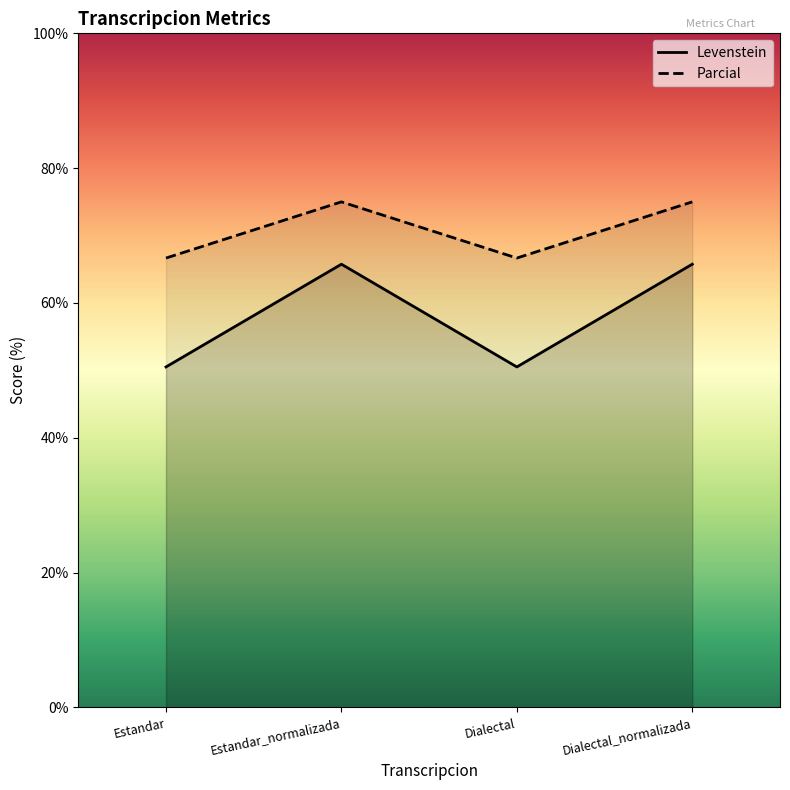

What are all the series names shown in the legend?

Levenstein, Parcial